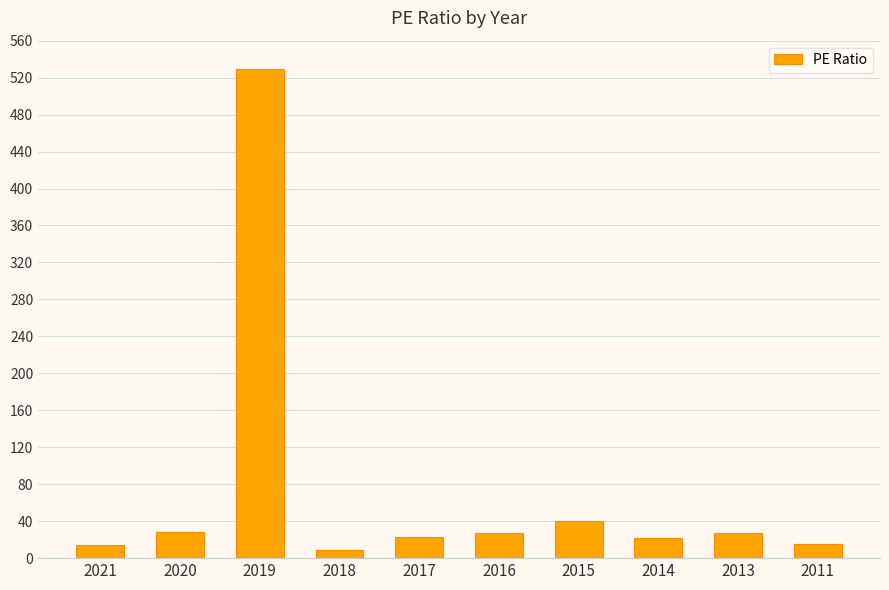

What is the ratio of the value at 2013 to the value at 2011?

1.8